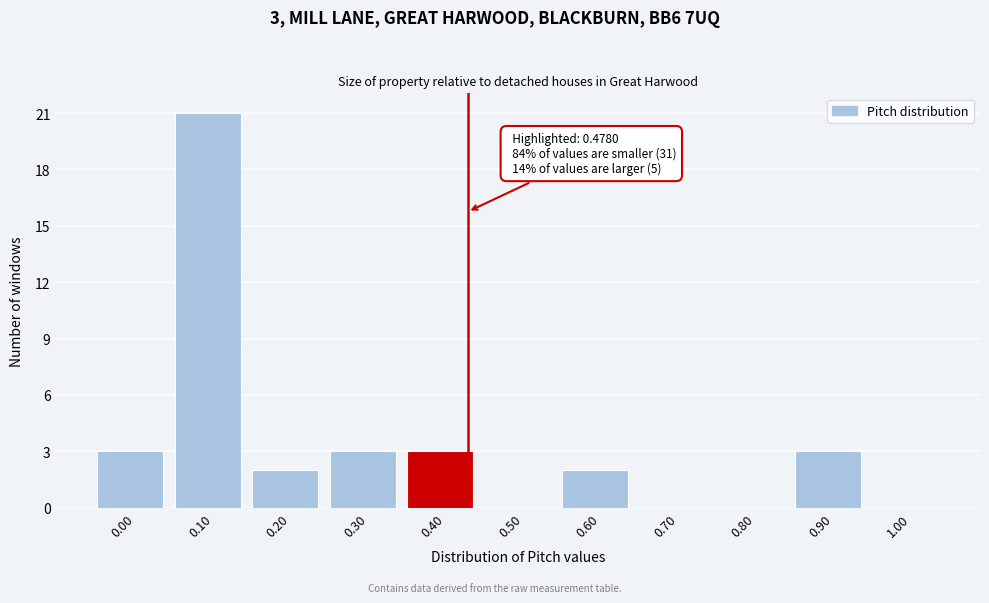

Reading left to right, list all the values displayed in this chart.

0.00=3	0.10=21	0.20=2	0.30=3	0.40=3	0.50=0	0.60=2	0.70=0	0.80=0	0.90=3	1.00=0